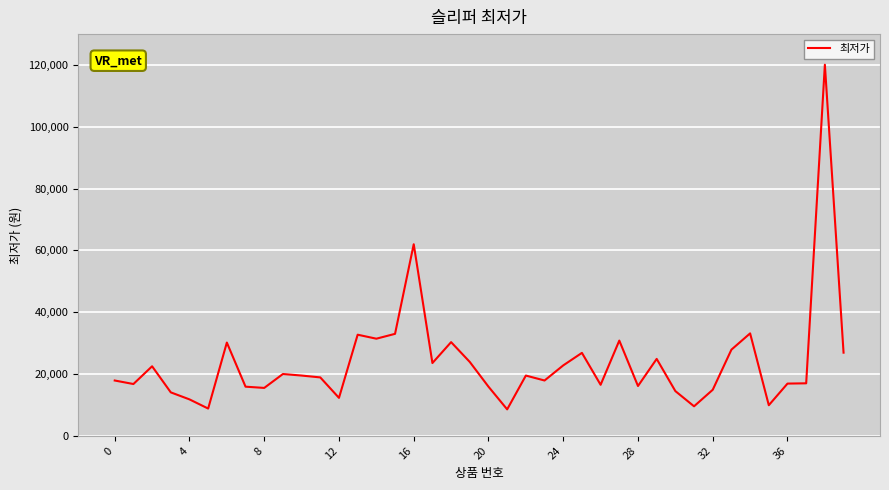

What is the average value?

23790